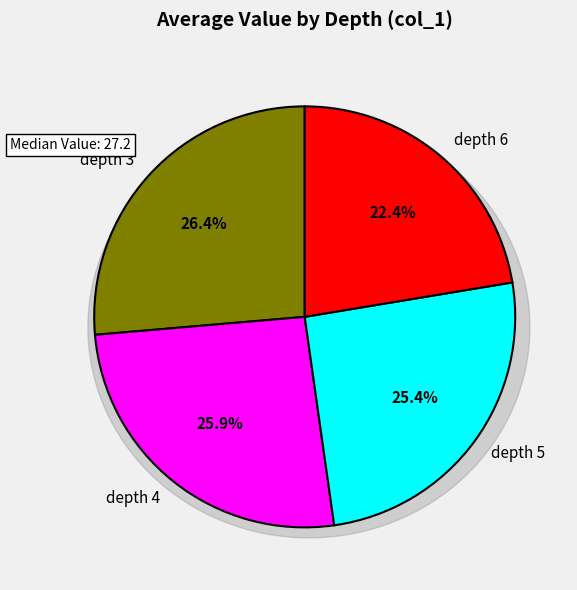

How many segments does this pie chart have?

4